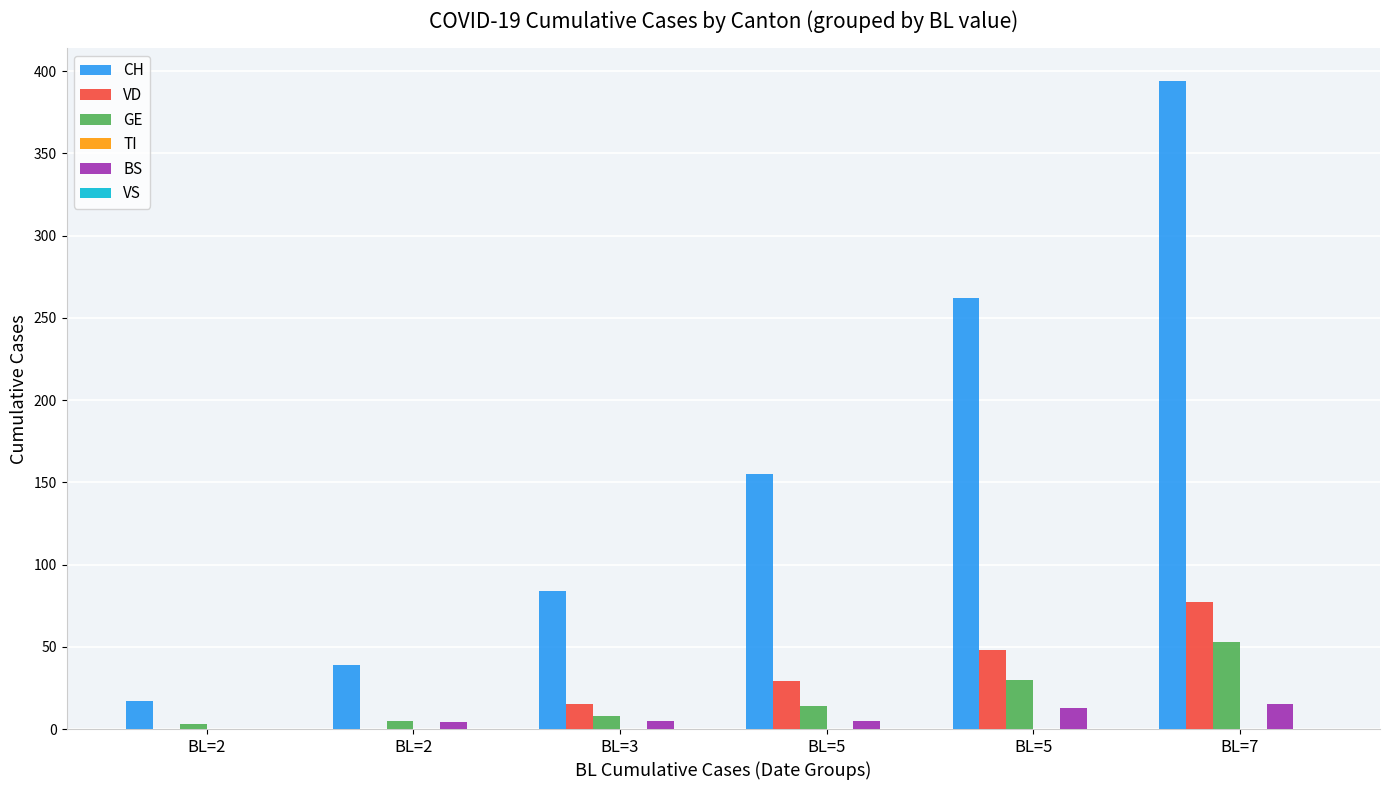

How many groups of bars are there?

6